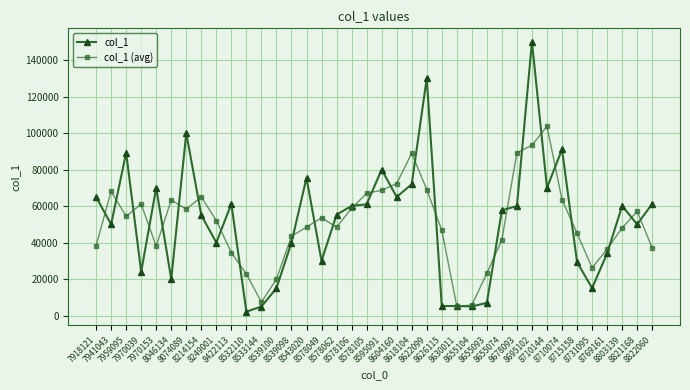

Does the chart have visible grid lines?

Yes